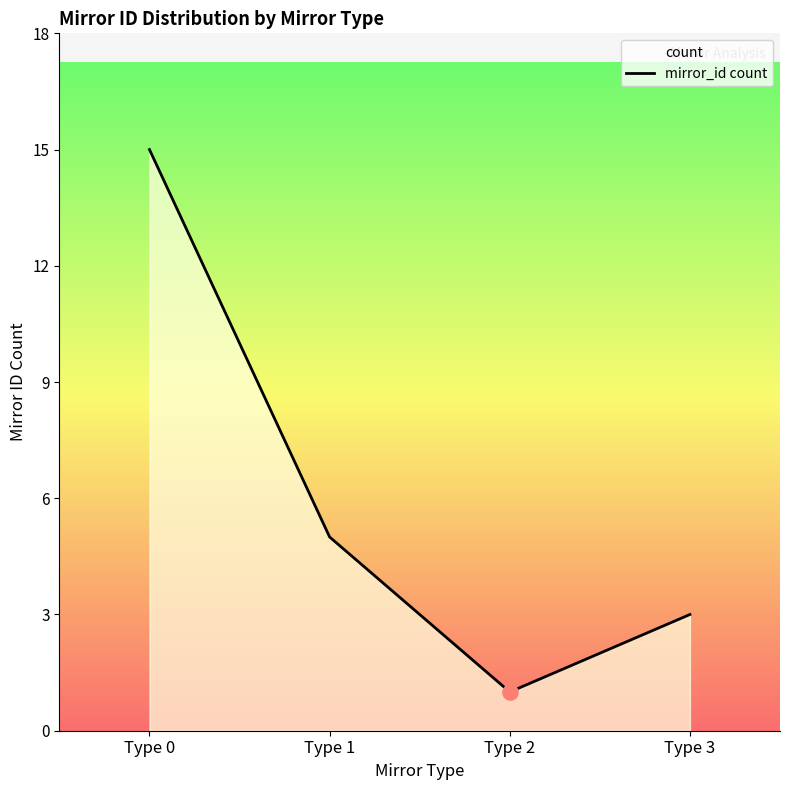

What is the change in value from Type 0 to Type 2?

-14